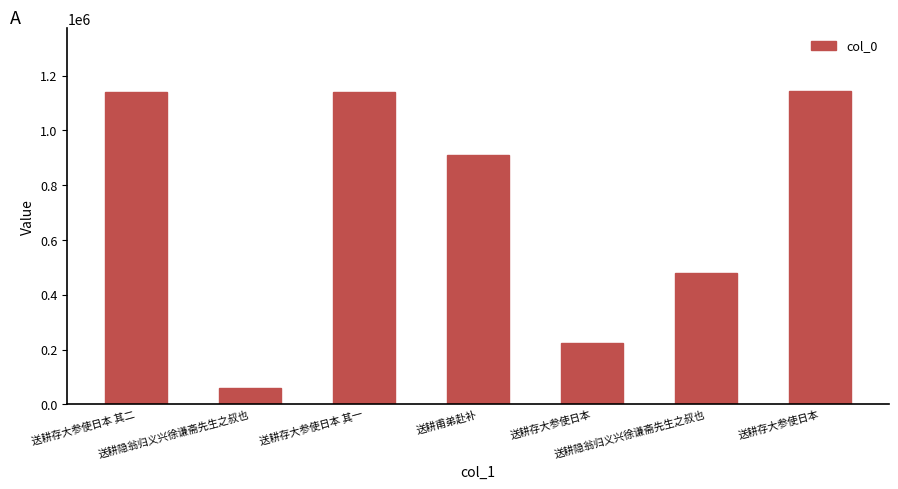

Reading left to right, extract all data points from this chart.

送耕存大参使日本 其二=1139582	送耕隐翁归义兴徐谦斋先生之叔也=60021	送耕存大参使日本 其一=1139581	送耕甫弟赴补=911692	送耕存大参使日本=224373	送耕隐翁归义兴徐谦斋先生之叔也=479522	送耕存大参使日本=1144458